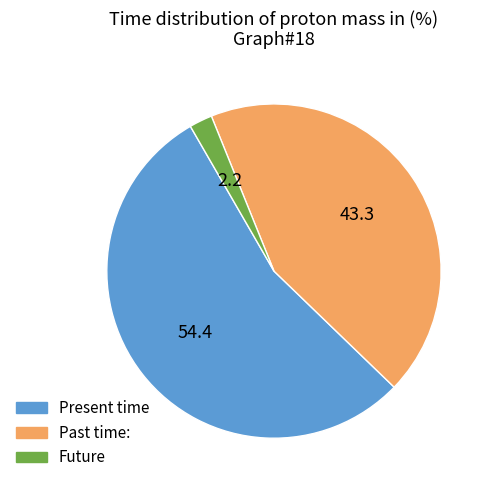

How many segments does this pie chart have?

3